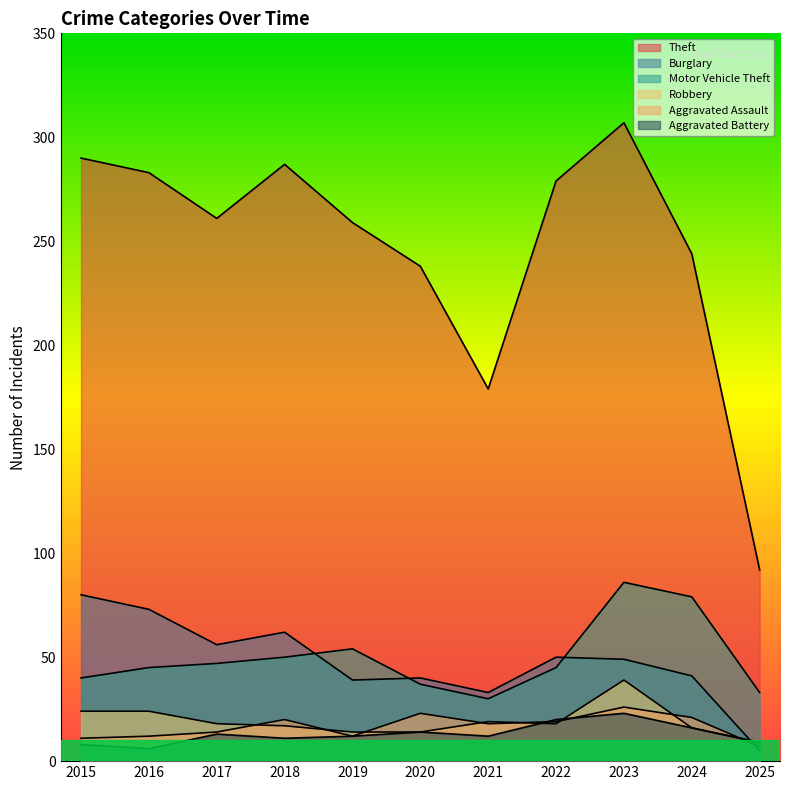

At which category does the chart reach its peak across all series?

2023